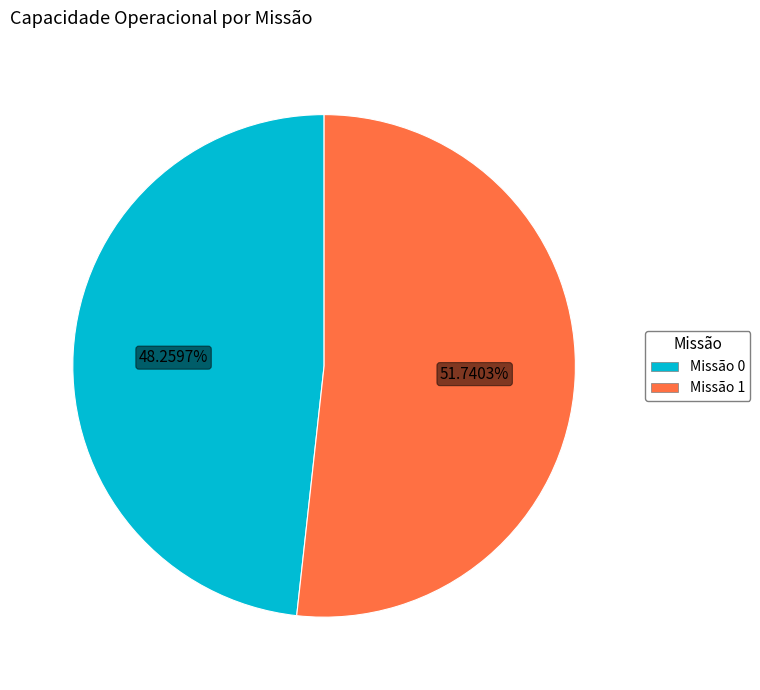

To the nearest percent, what is the average slice percentage?

50%